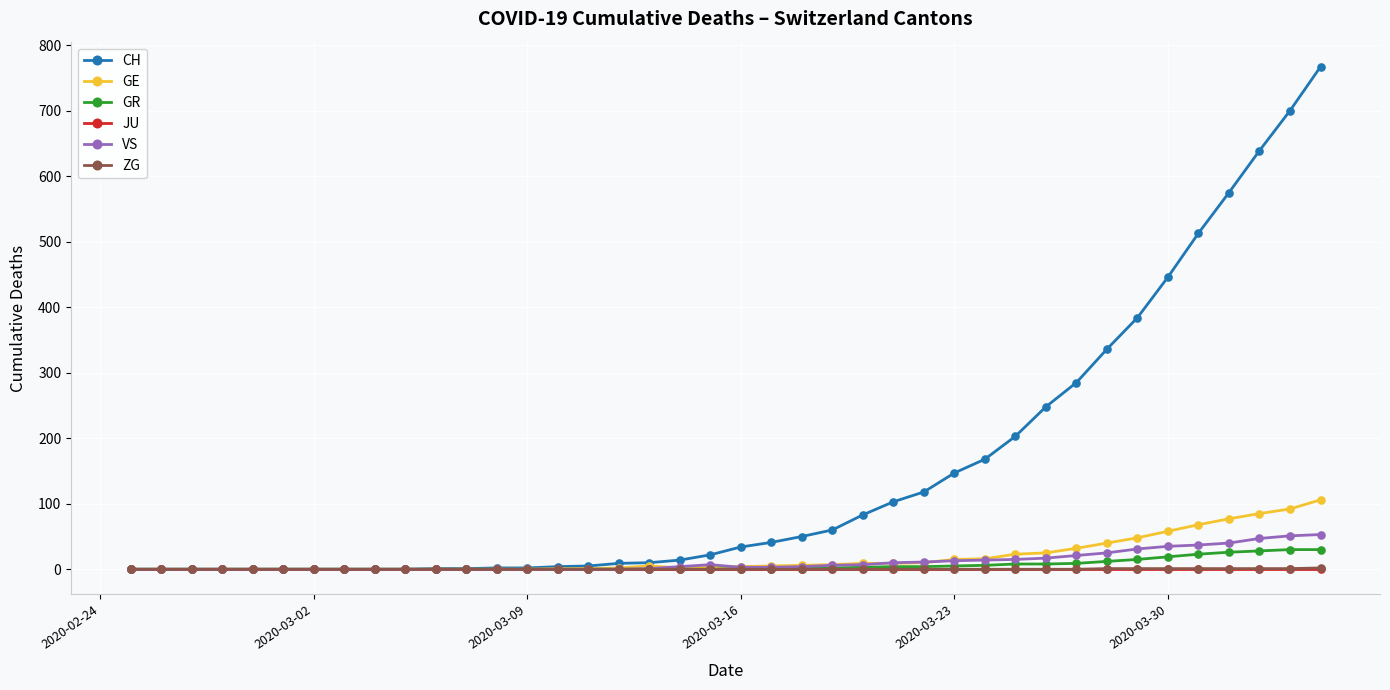

Which series has the largest total across all categories?

CH